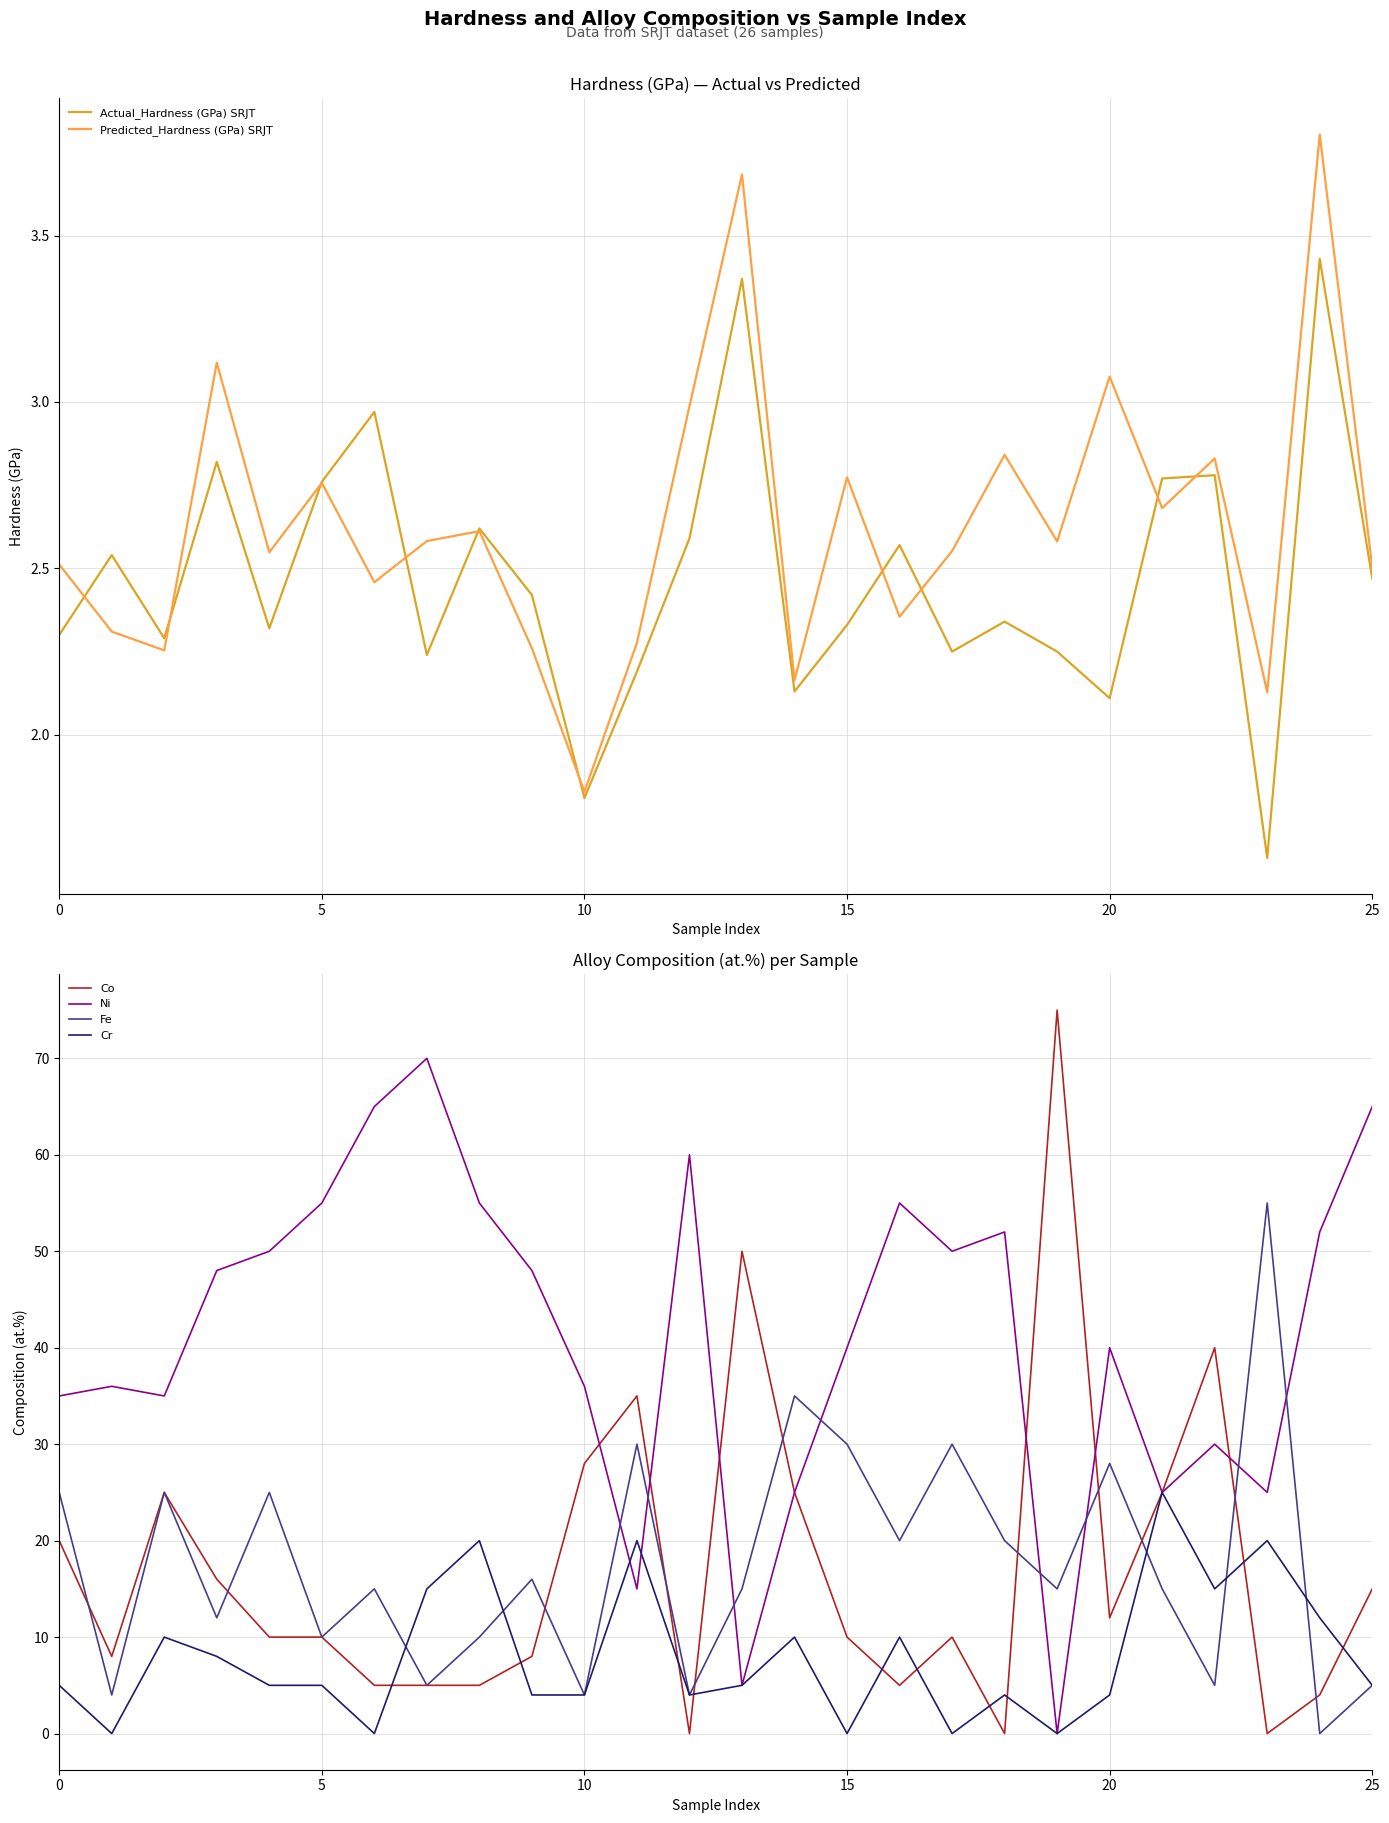

What value does the Co series have at 20?

12.0